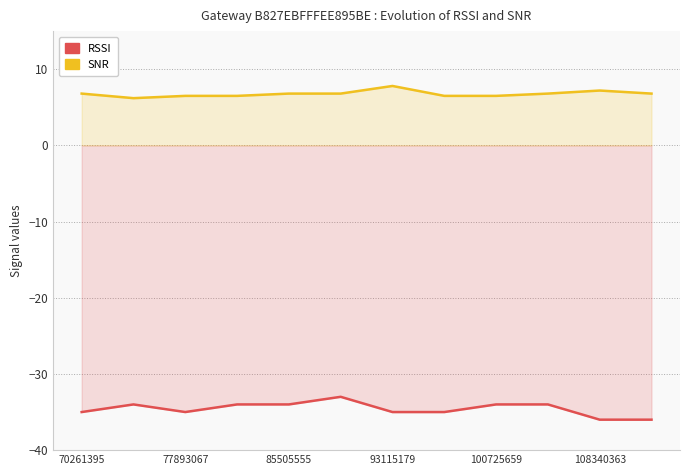

What is the label of the 1st point from the left?

70261395